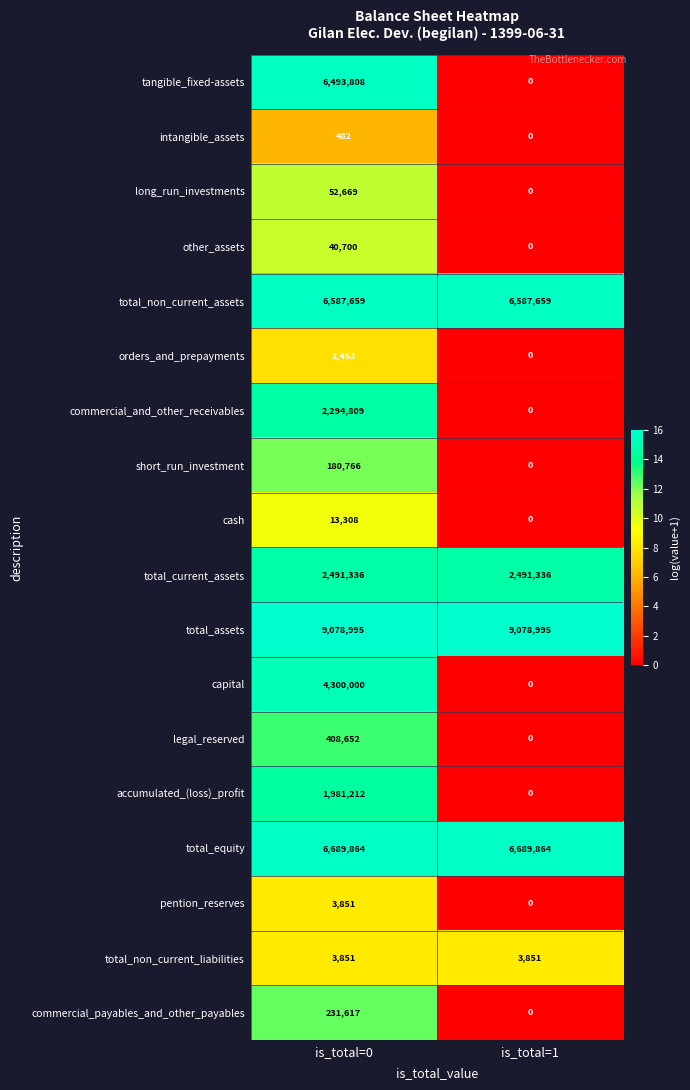

The commercial_and_other_receivables series shows 2294809 at is_total=0. True or false?

True